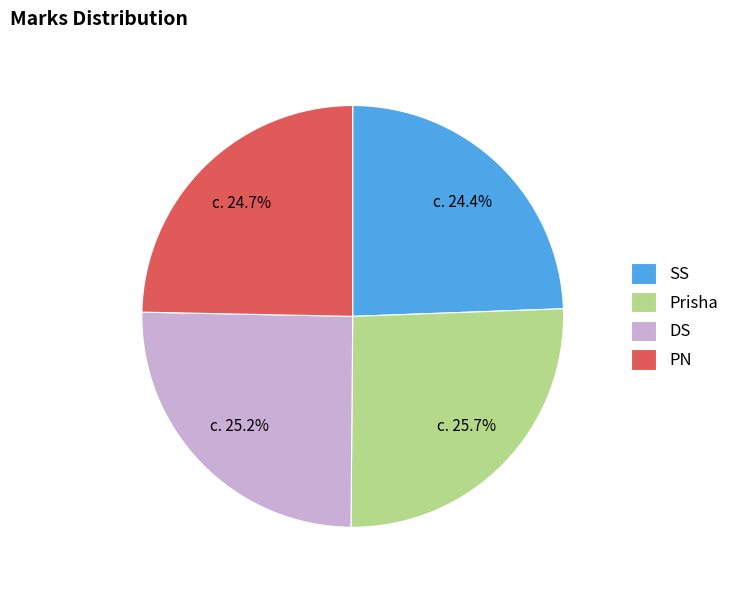

To the nearest percent, what is the difference between the largest and smallest slice percentages?

1%